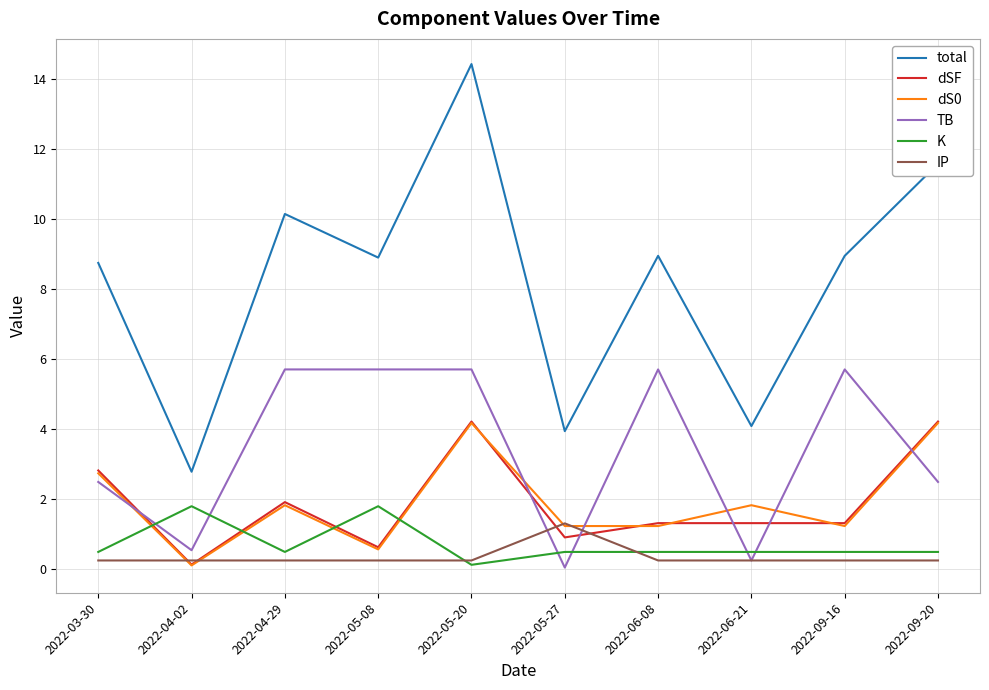

Which series has the widest spread of values?

total